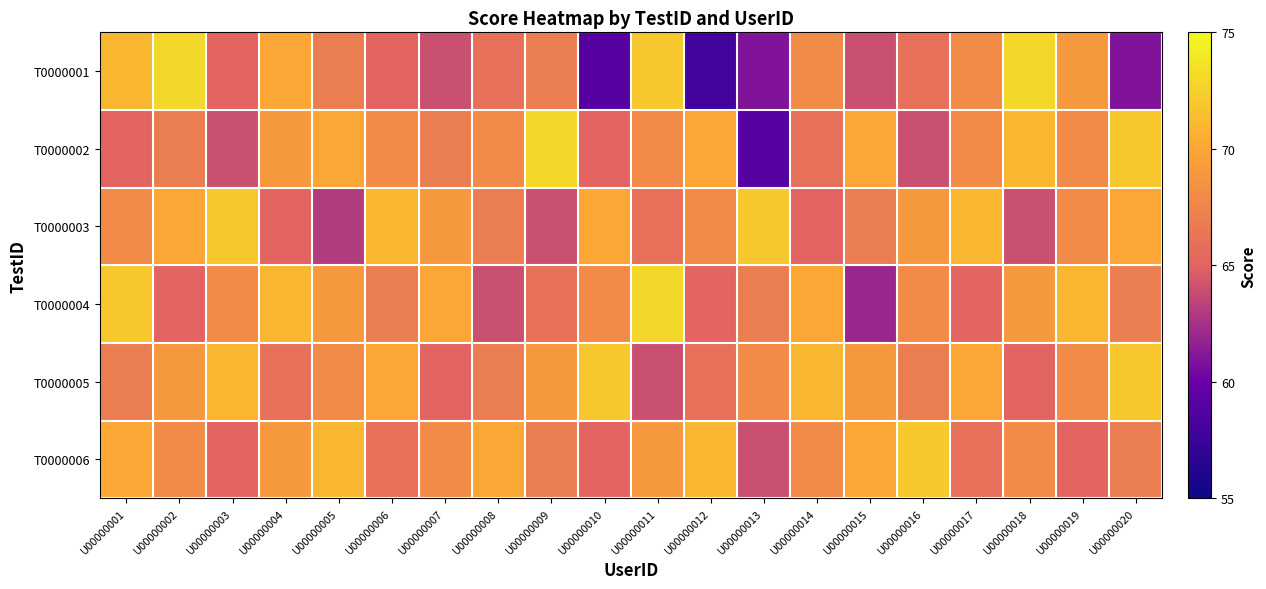

At which category is the sum across all series the highest?

U00000001